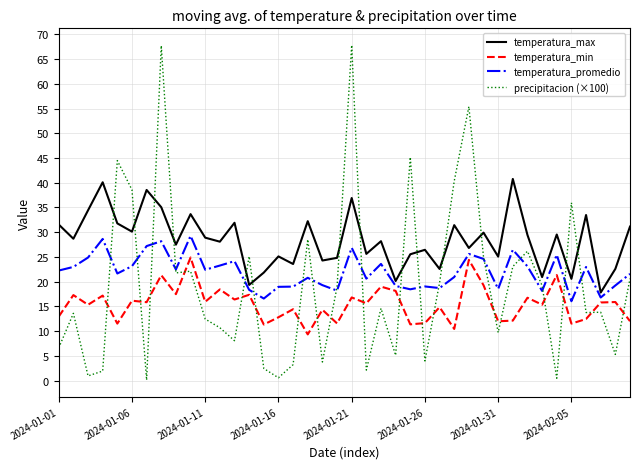

Does the chart display data point markers on the line(s)?

No